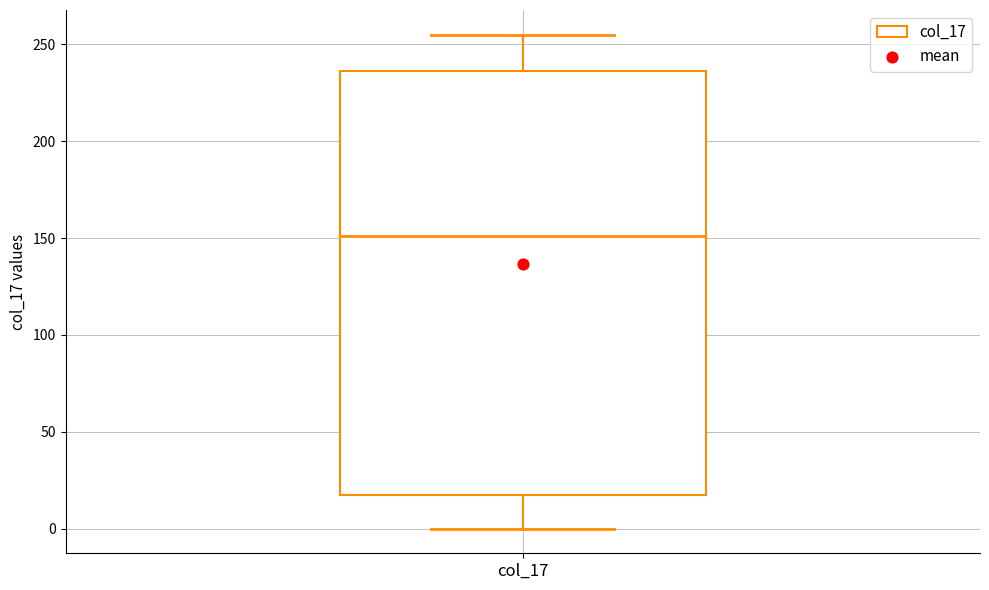

Transcribe this box plot: give where the median line is, the range the box spans, and where the two whiskers end, as read against the y-axis. The values are not printed on the chart, so give them approximately, as read against the axis.

median 150, box 15 to 235, whiskers 0 to 255